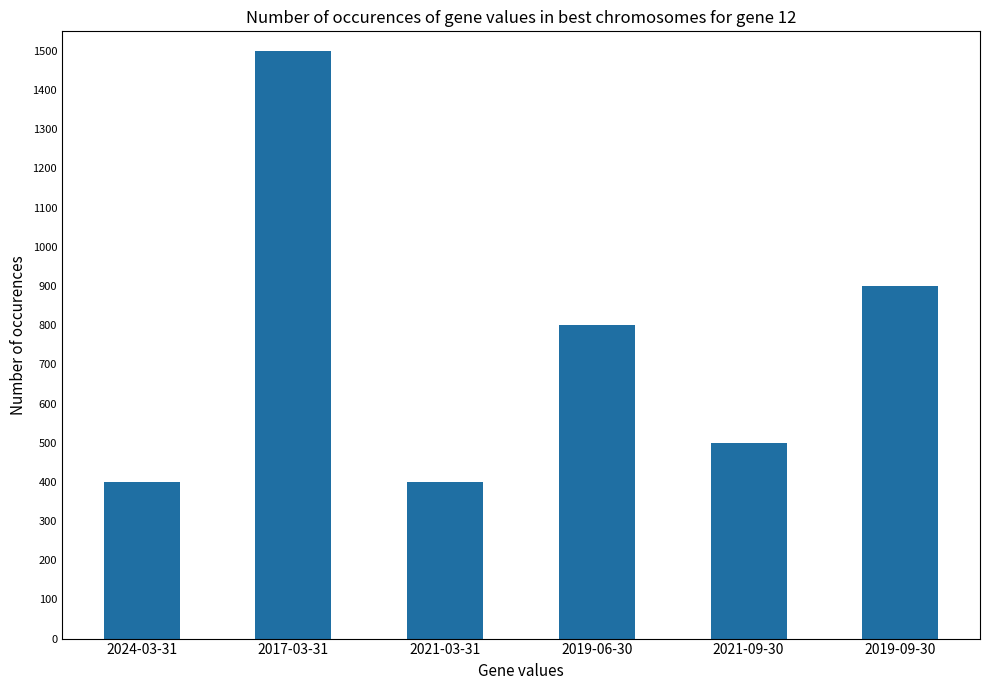

What is the average value?

750